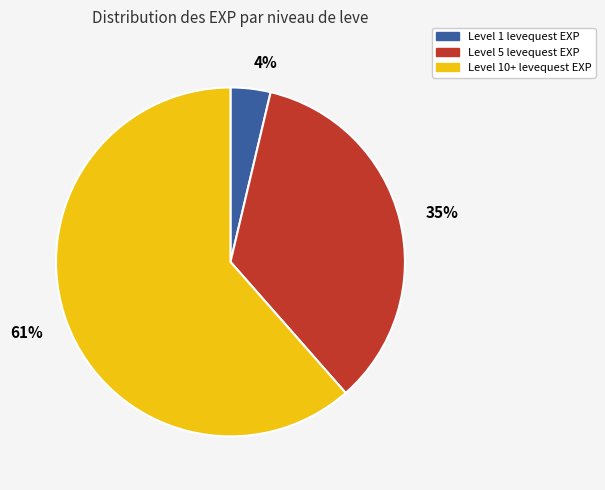

How many slices are in this pie chart?

3